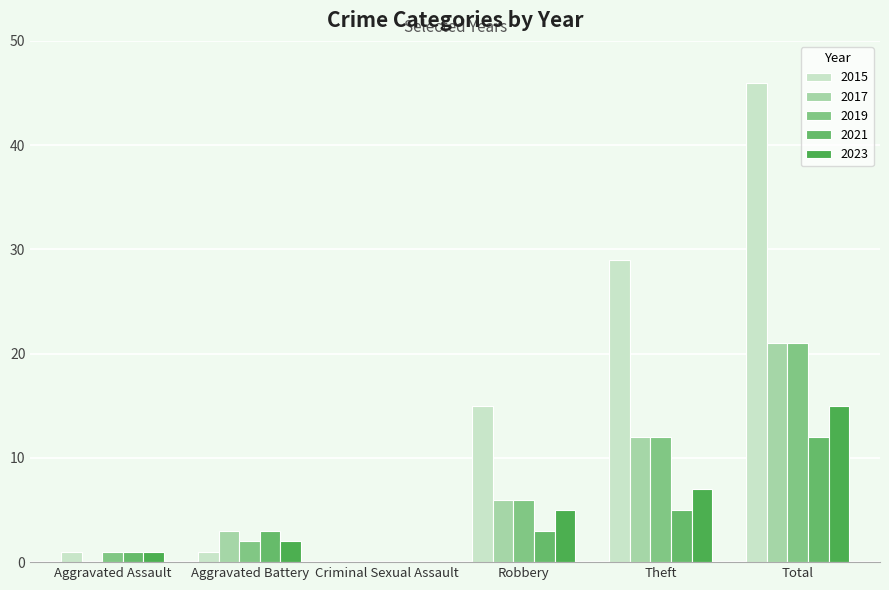

Between Robbery and Theft, which series saw the biggest shift?

2015